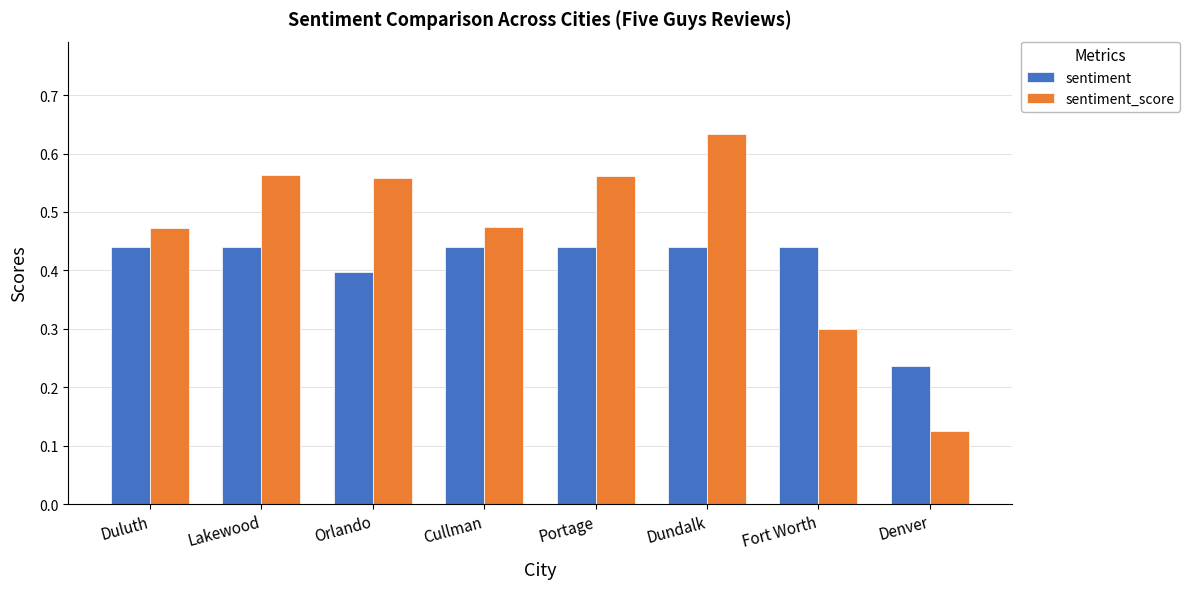

Which series has the largest range (max minus min)?

sentiment_score